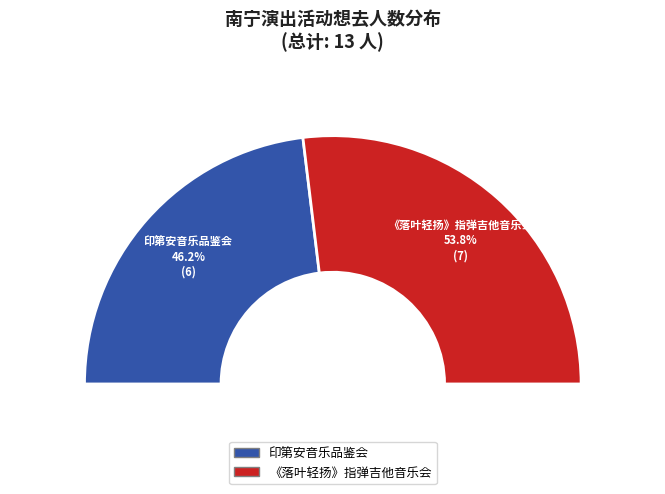

To the nearest percent, what portion does 南宁·《最后的莫西干人——亚历桑德罗&丛林回响乐队印第安音乐品鉴会》 represent?

46%